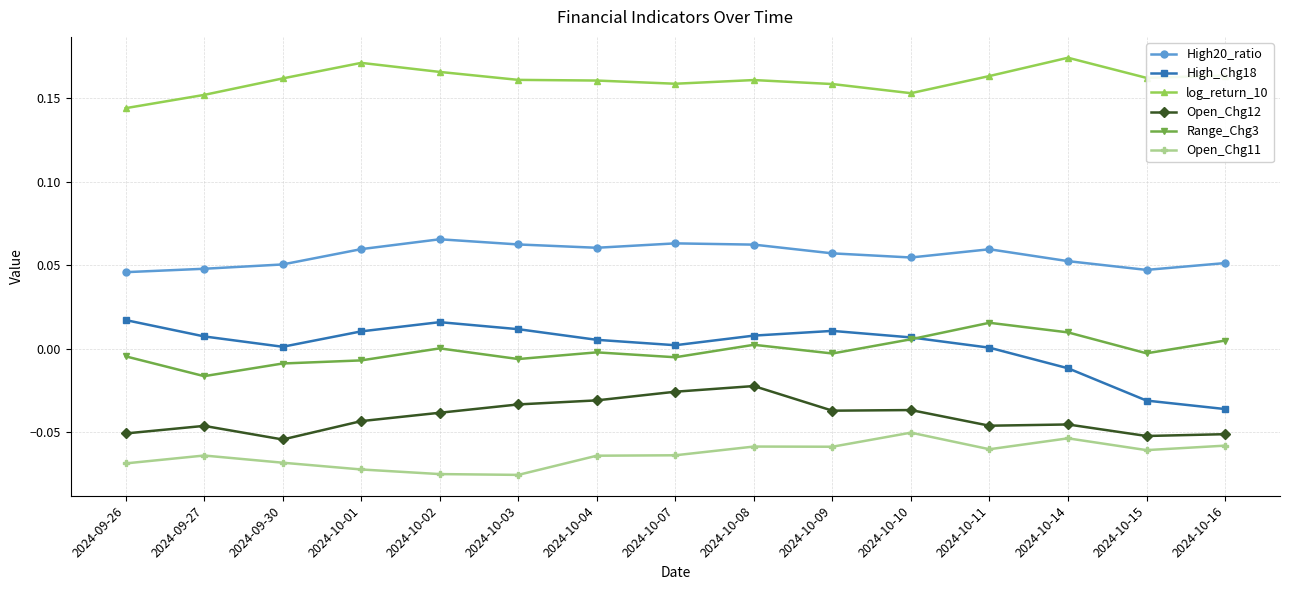

Which series has the largest range (max minus min)?

High_Chg18